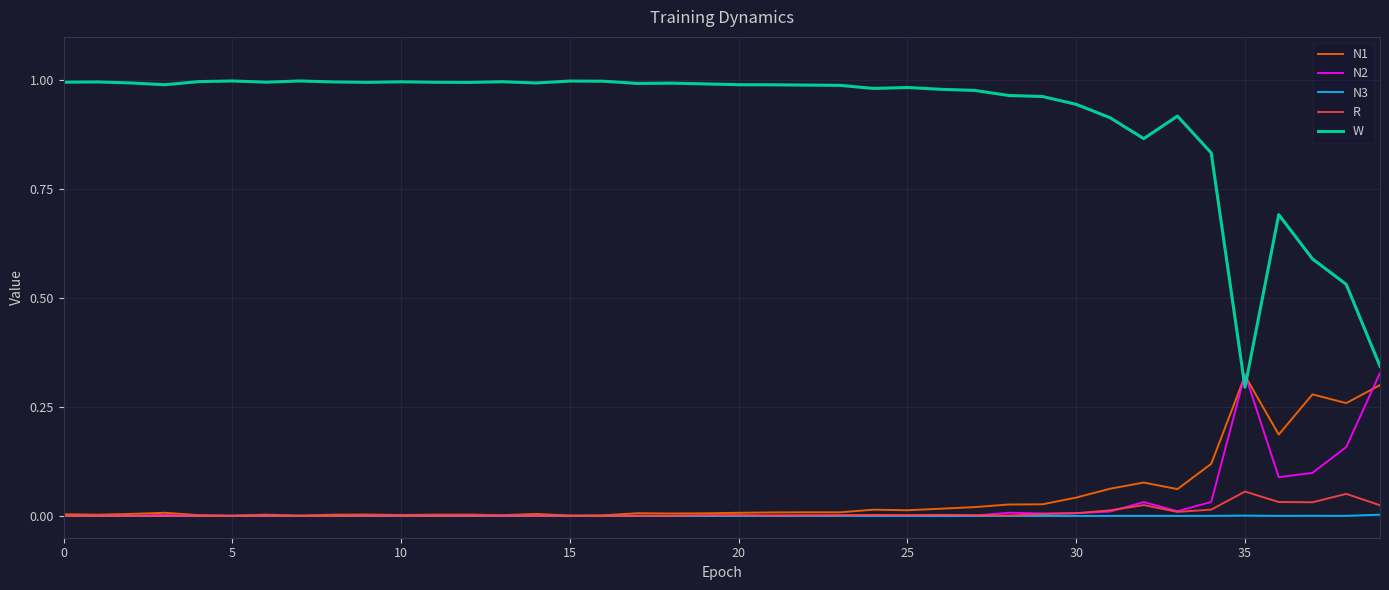

In N3, how many points are lower than both neighbors (excluding endpoints)?

11